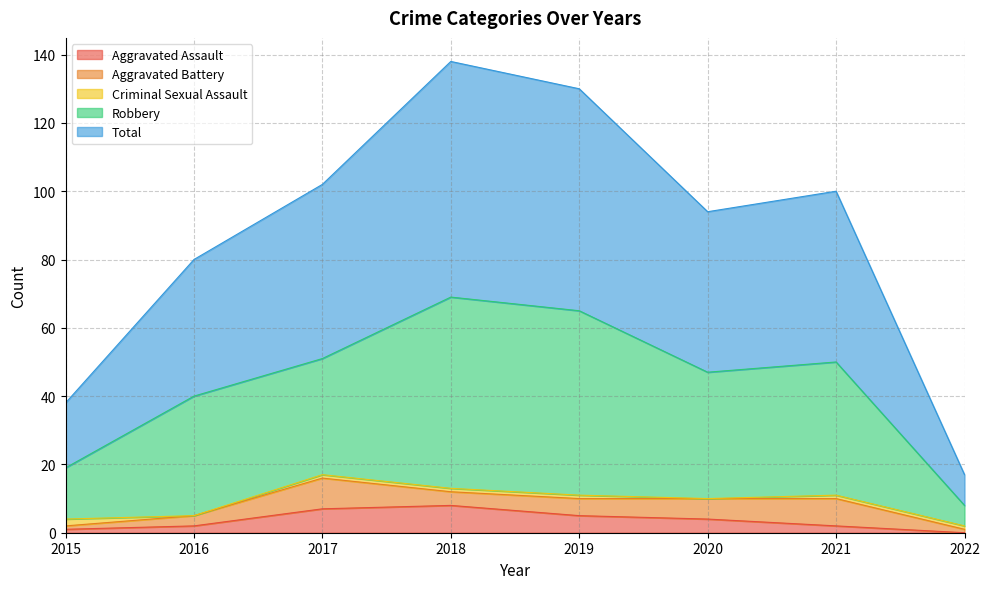

How many lines are shown in the chart?

5